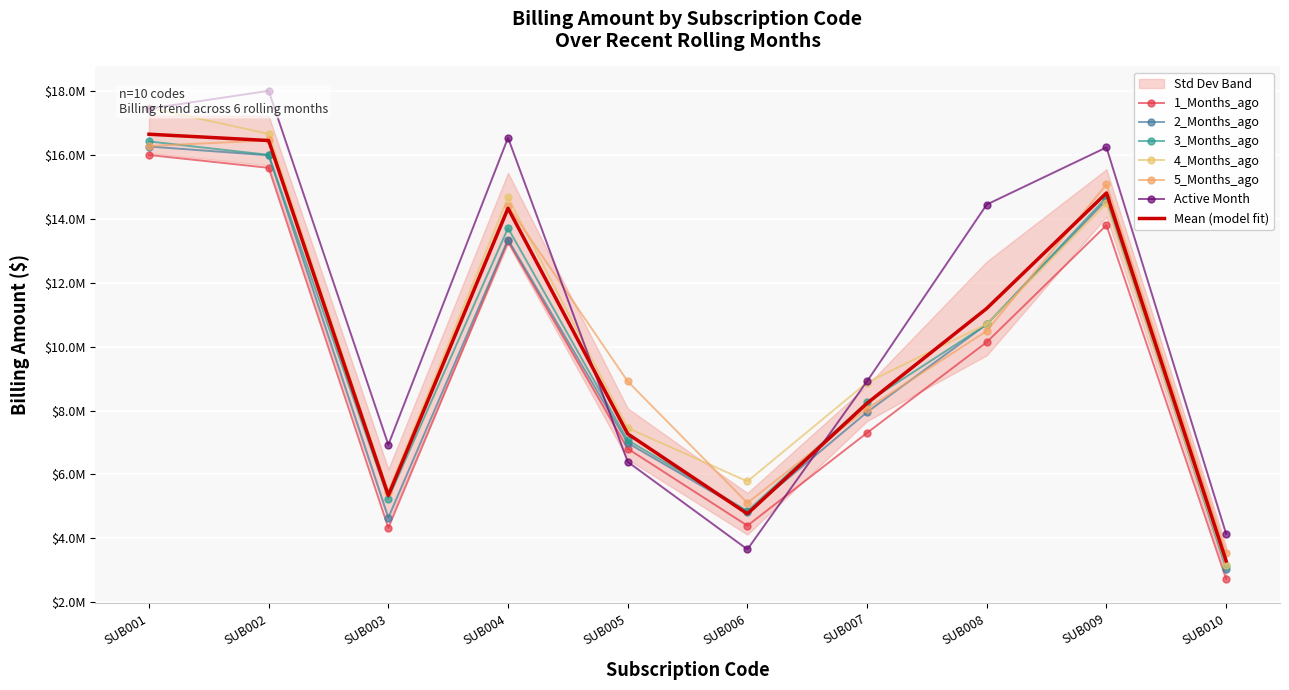

True or false: 4_Months_ago and 2_Months_ago intersect in this chart.

True